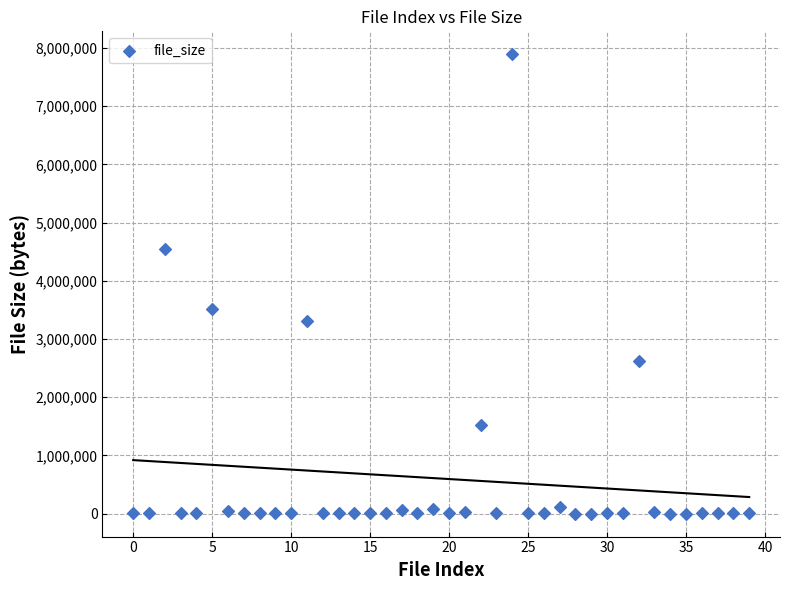

What is the range of Y values (max minus min)?

7890412